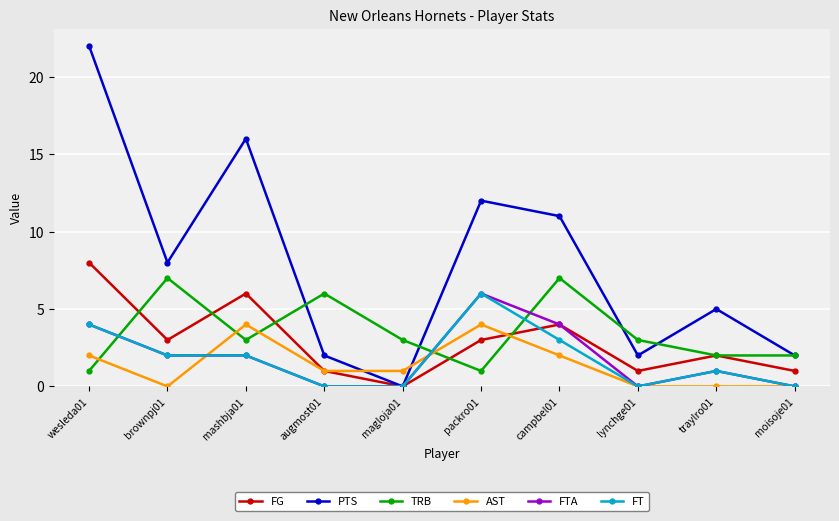

At which label does TRB first exceed 3?

brownpj01